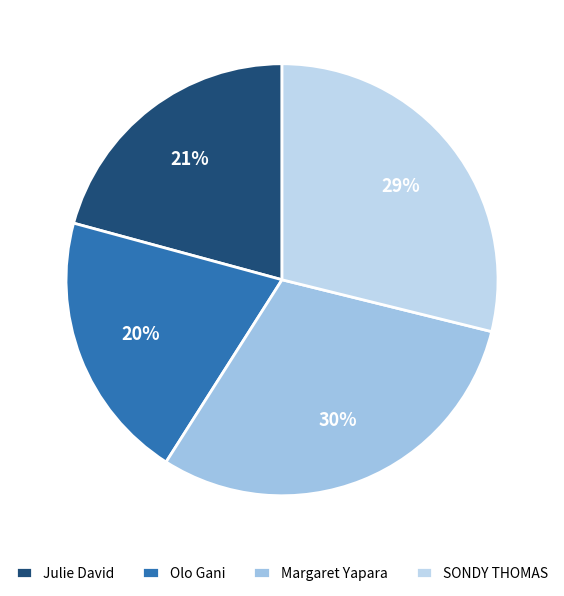

Rank the categories by value from lowest to highest.

Olo Gani, Julie David, SONDY THOMAS, Margaret Yapara